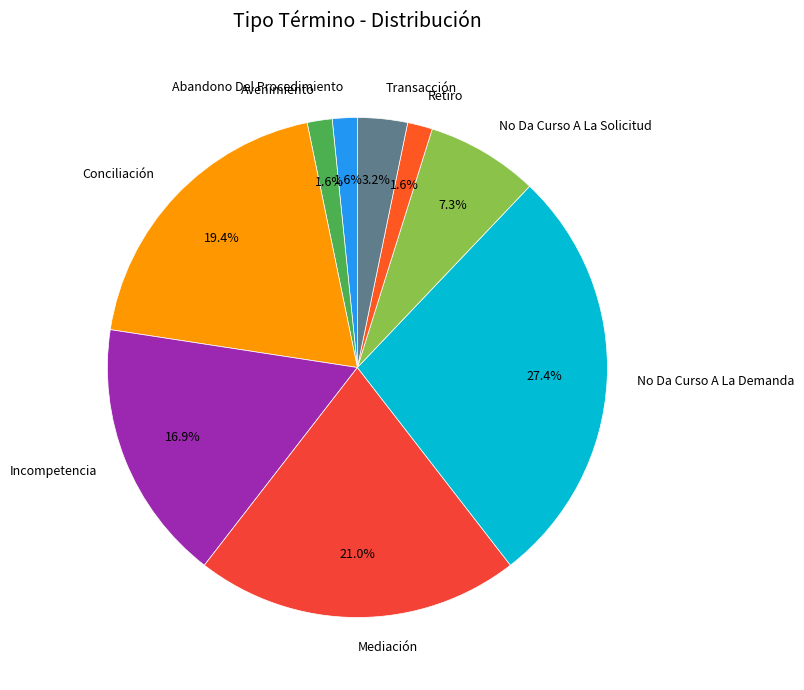

True or false: Incompetencia accounts for 10% of the total.

False